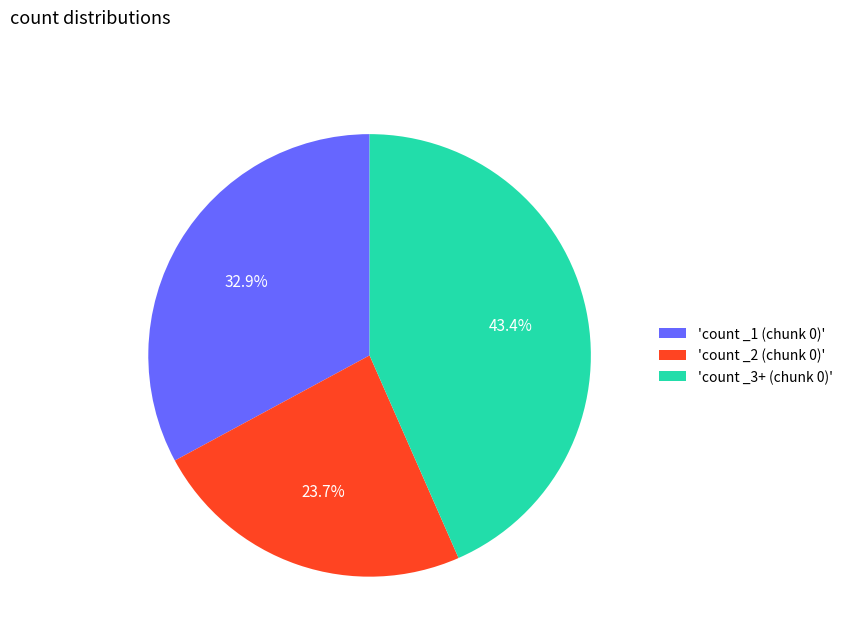

Approximately how many times larger is the value at 'count _2 (chunk 0)' compared to 'count _1 (chunk 0)'?

0.7